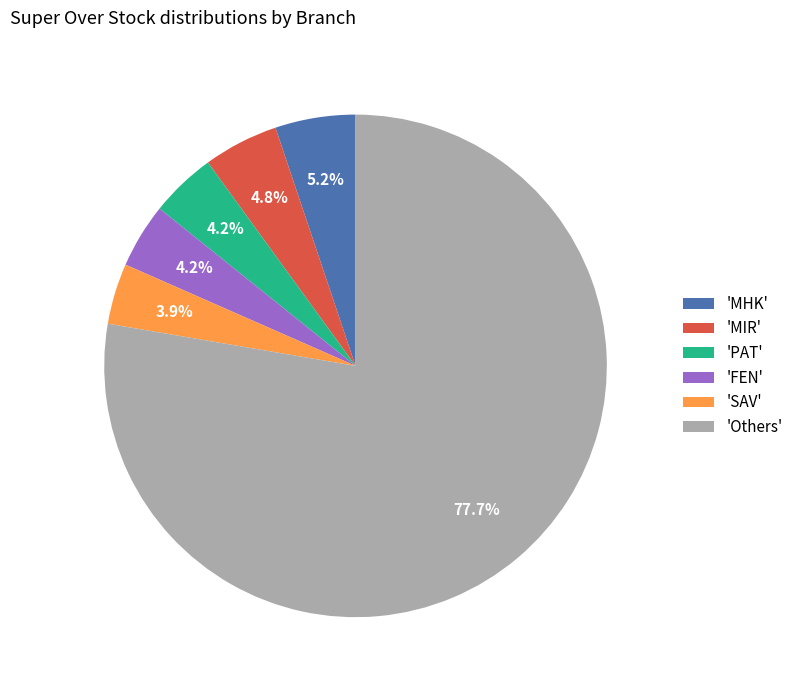

Which has a higher value, 'PAT' or 'MHK'?

'MHK'